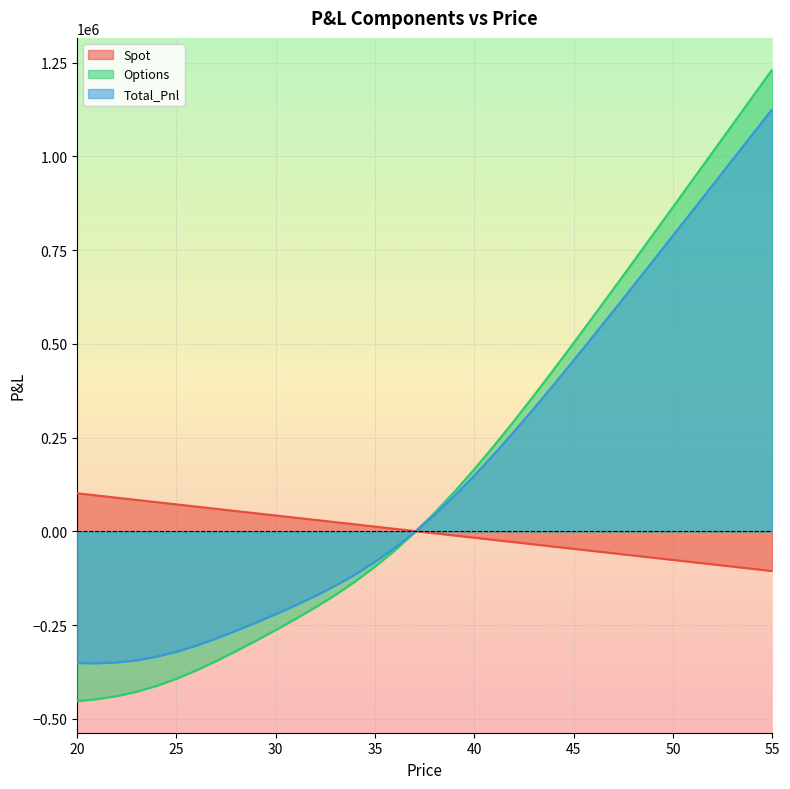

How many values in Spot are above zero?

18